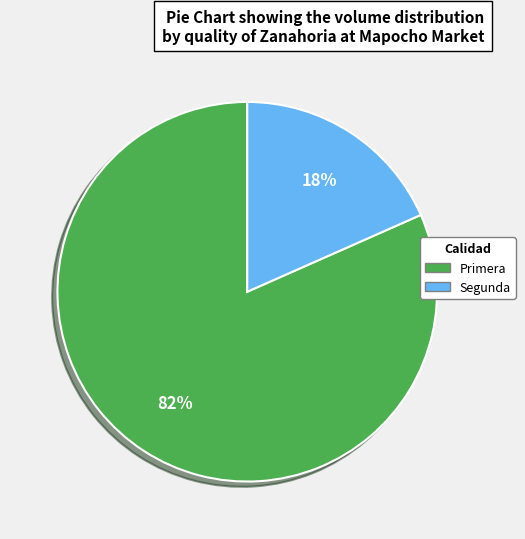

Do Primera and Segunda together represent more than half of the pie?

Yes